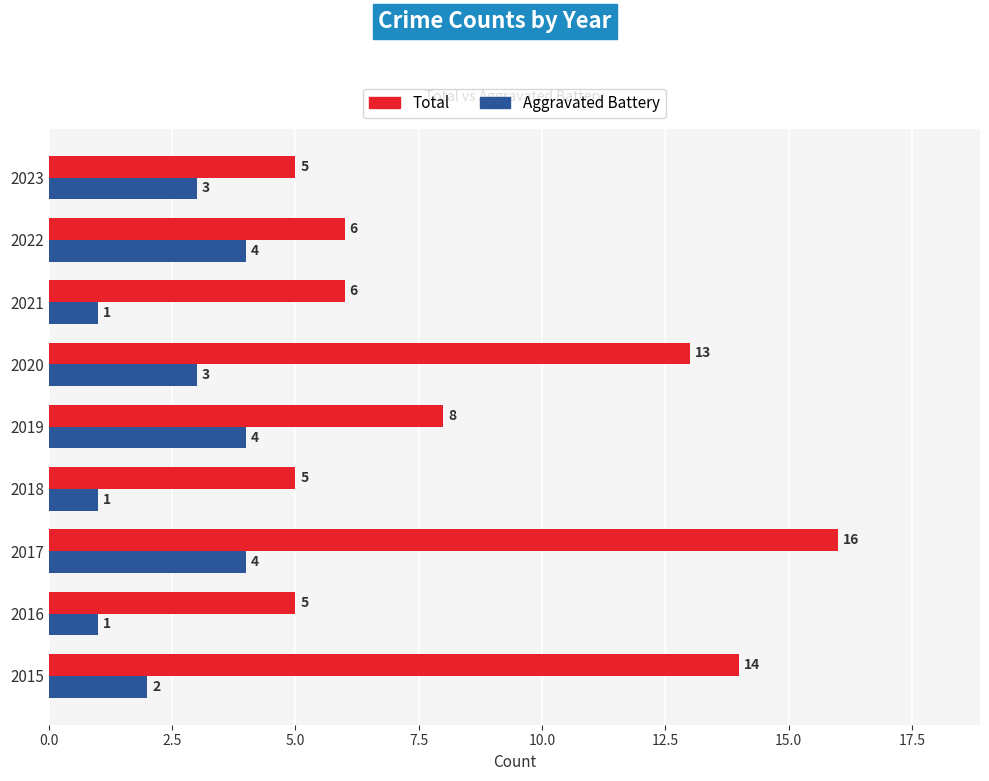

List the series in order of their peak value, lowest first.

Aggravated Battery, Total